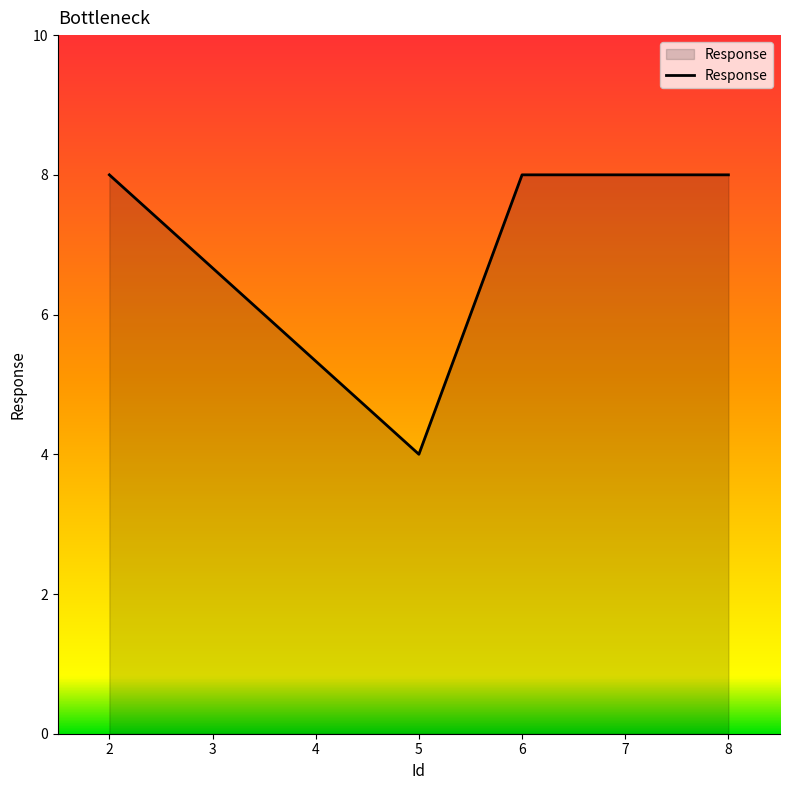

Where is the first local minimum?

5